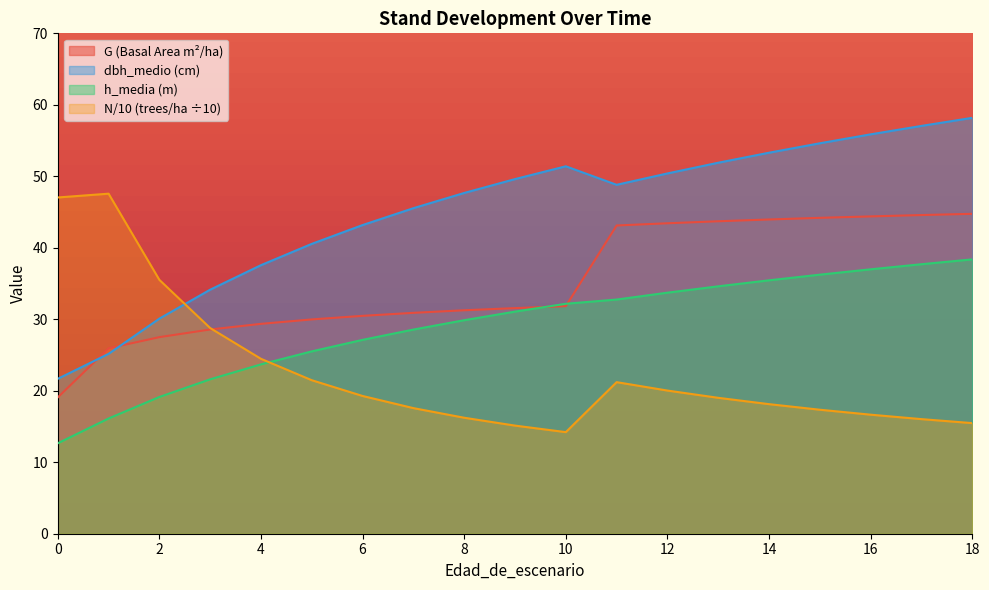

At which label does dbh_medio reach its peak?

18